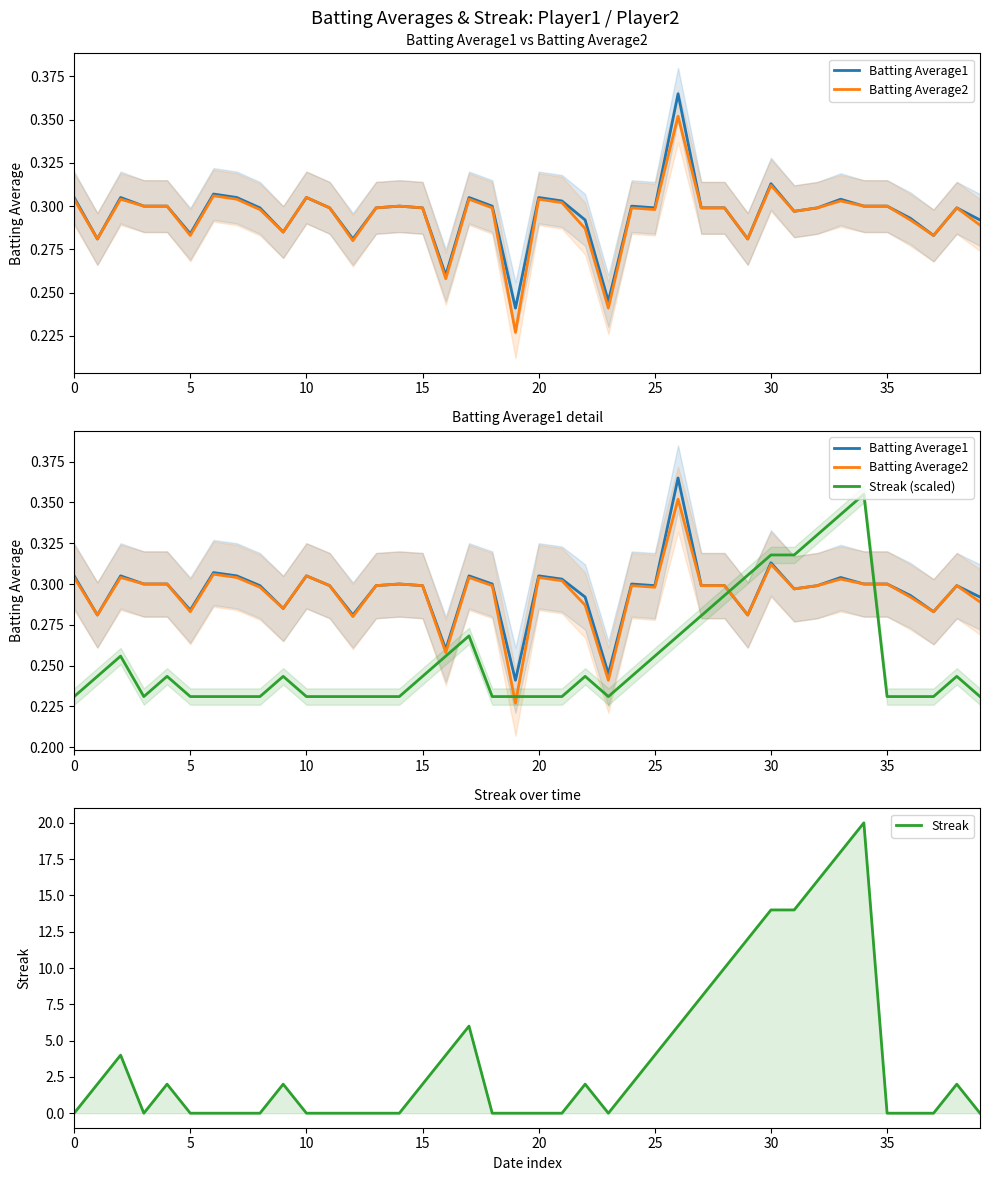

What are all the series names shown in the legend?

Batting Average1, Batting Average2, Streak (scaled), Streak